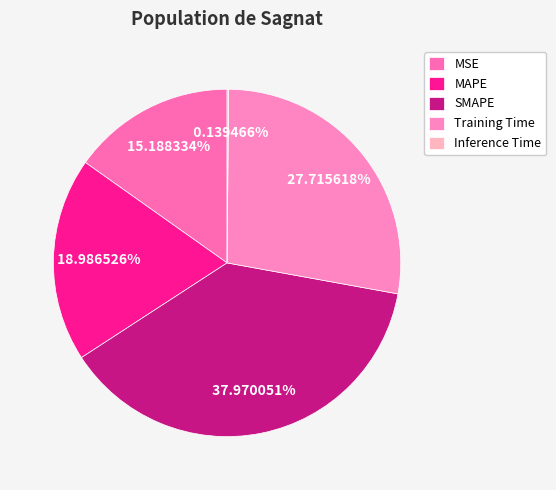

Does any single category account for the majority?

No